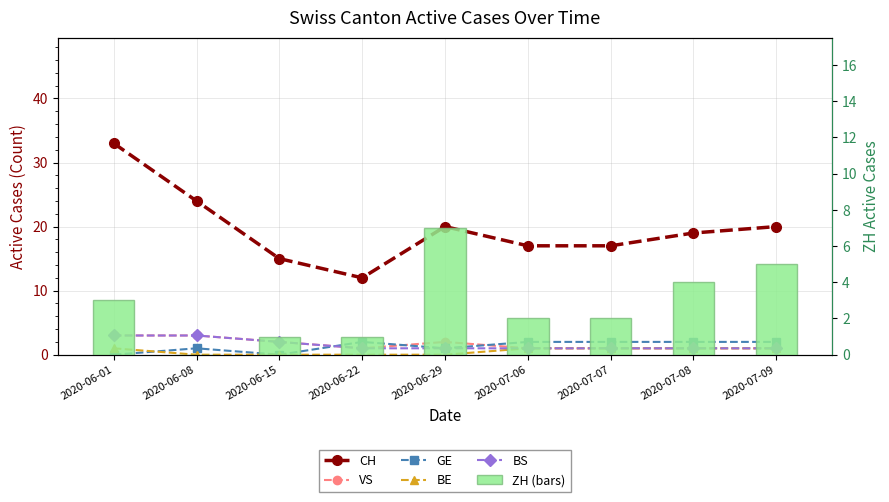

Which series has the largest range (max minus min)?

CH